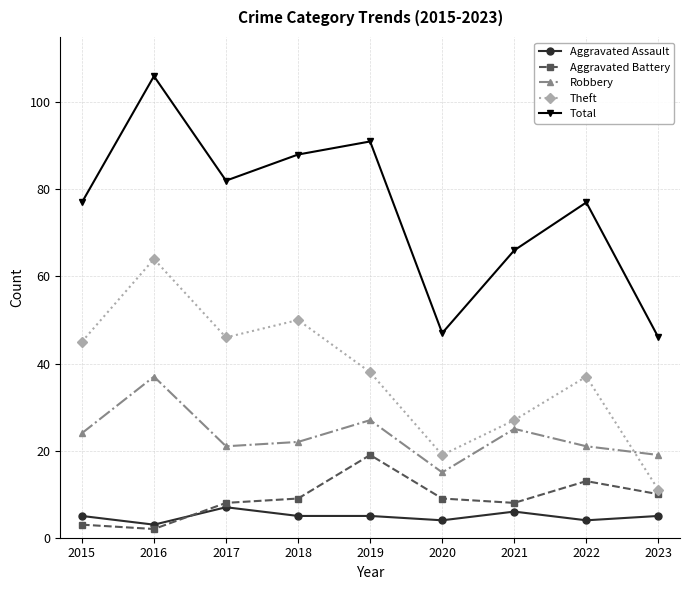

True or false: Theft and Aggravated Battery intersect in this chart.

False